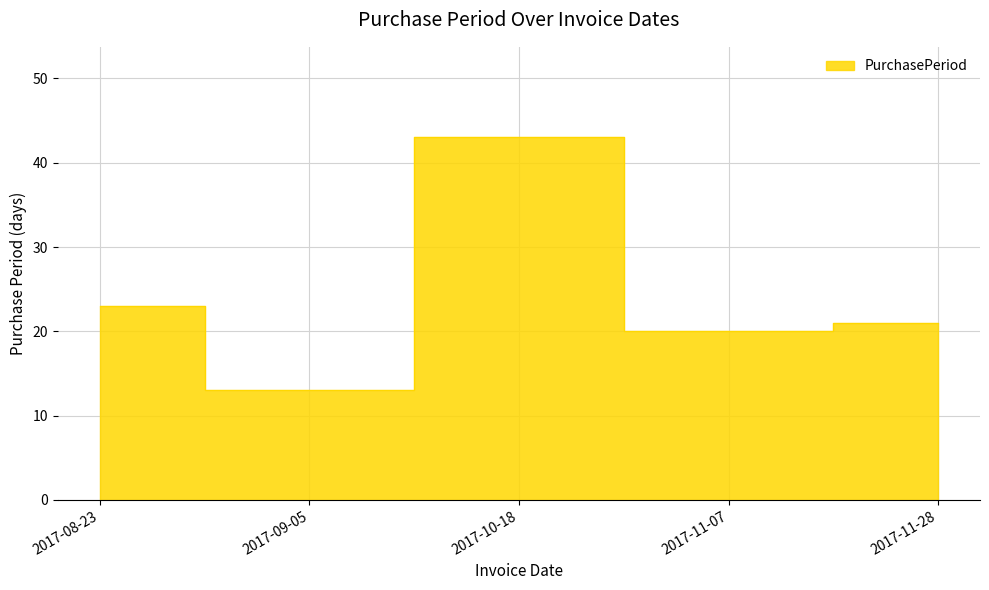

What is the approximate value at 2017-10-18, to the nearest 10?

40